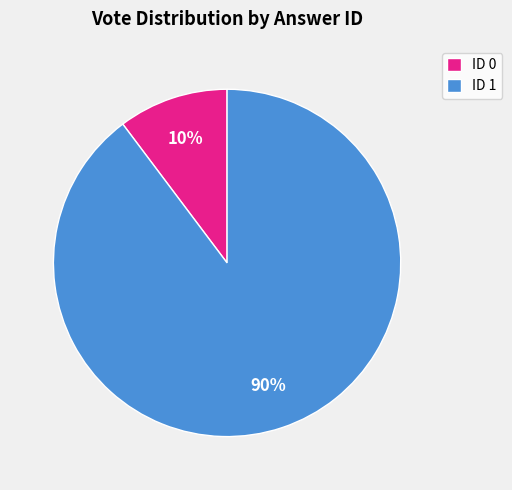

Which category has the smallest portion of the pie?

ID 0